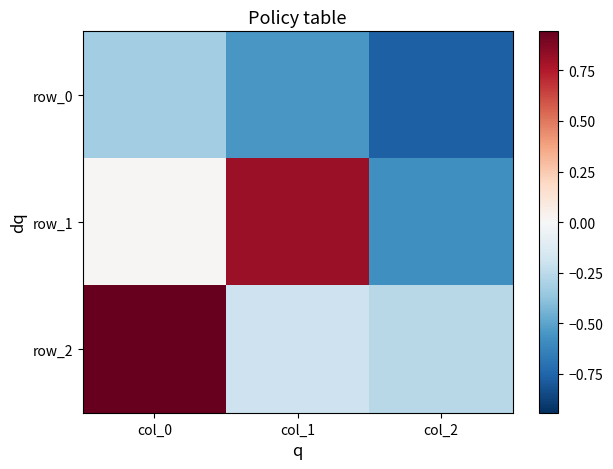

What is the difference between the maximum and second lowest values in the row_2 series?

1.1